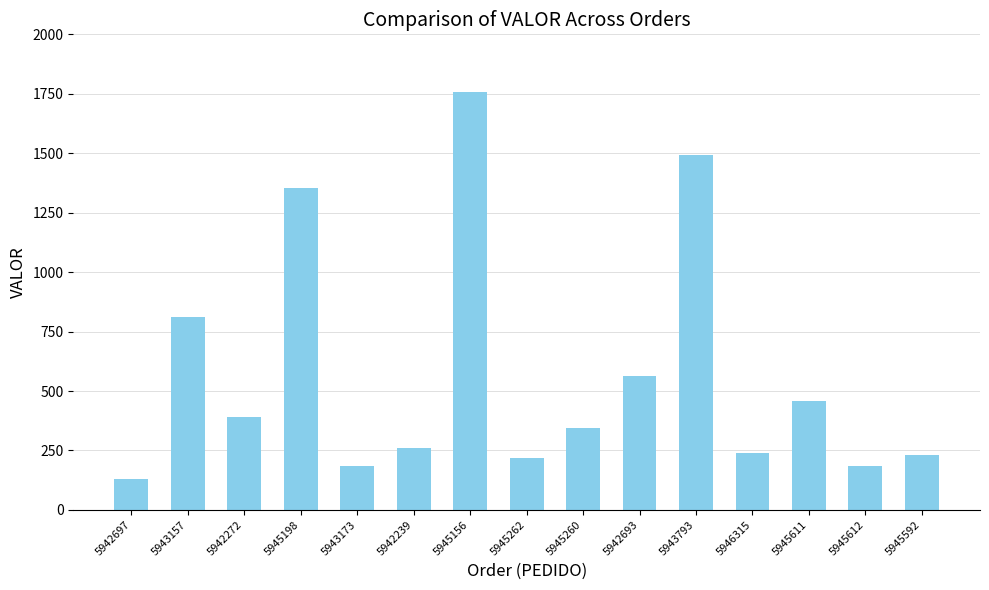

How many data points does each series have?

15